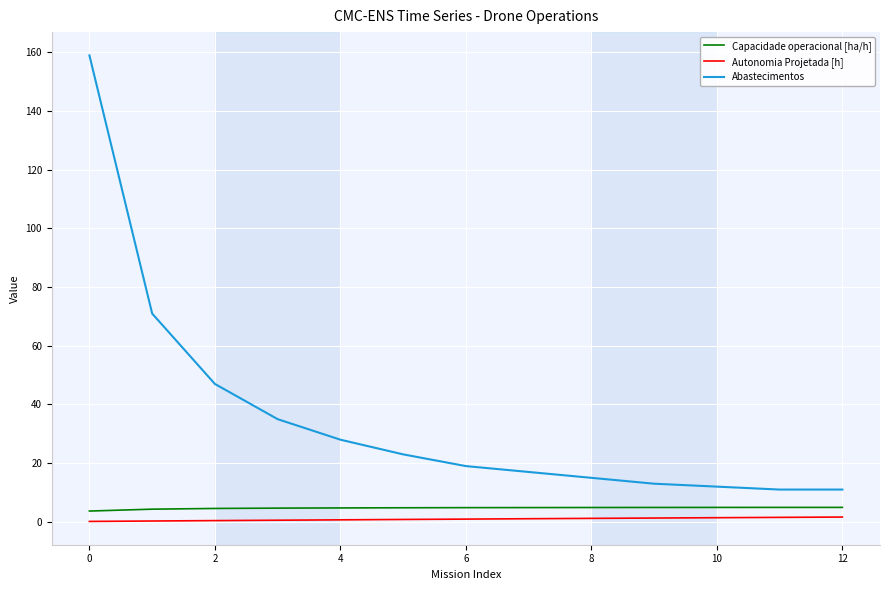

Does the chart have visible grid lines?

Yes